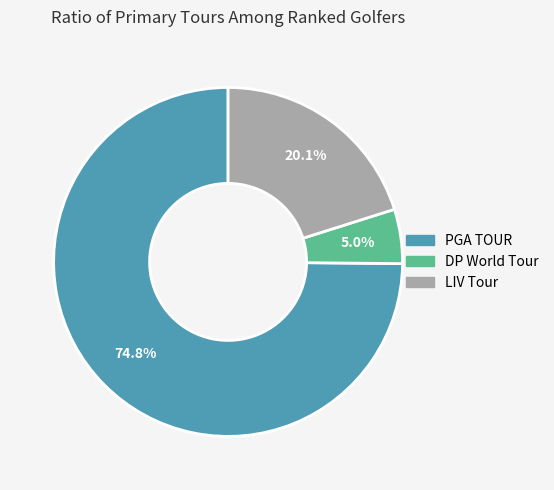

Which slice is the smallest?

DP World Tour